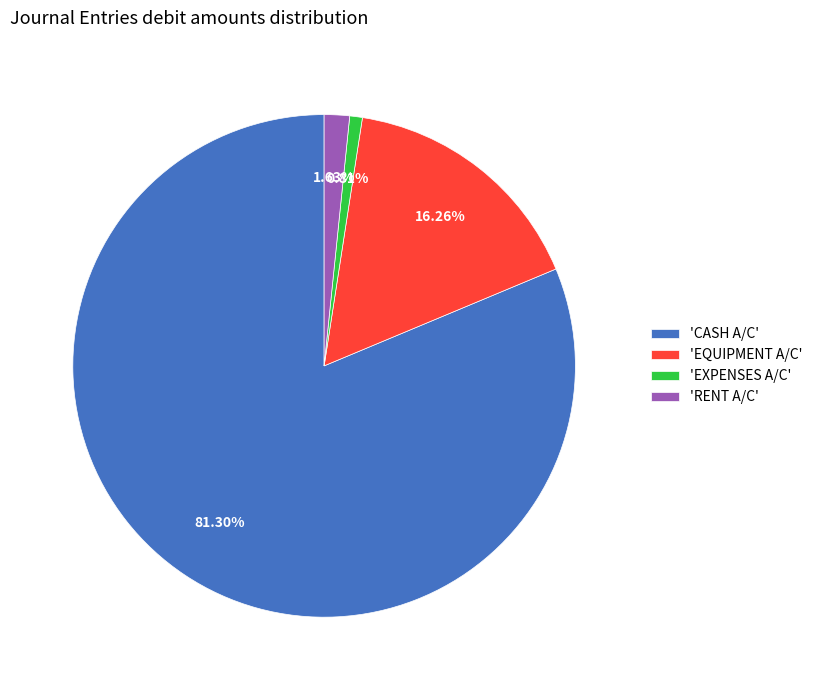

To the nearest percent, what is the difference between the largest and smallest slice percentages?

80%